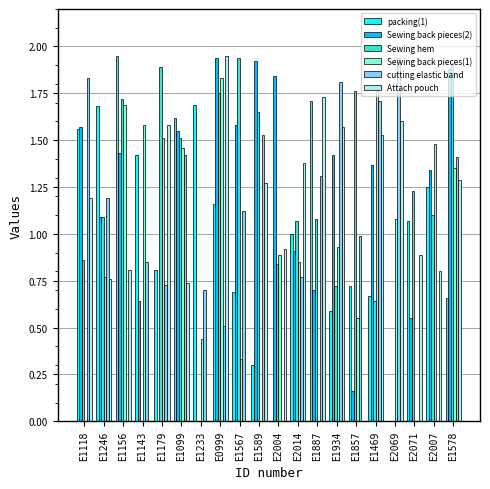

Between E1099 and E1887, which series saw the biggest shift?

Sewing back pieces(1)